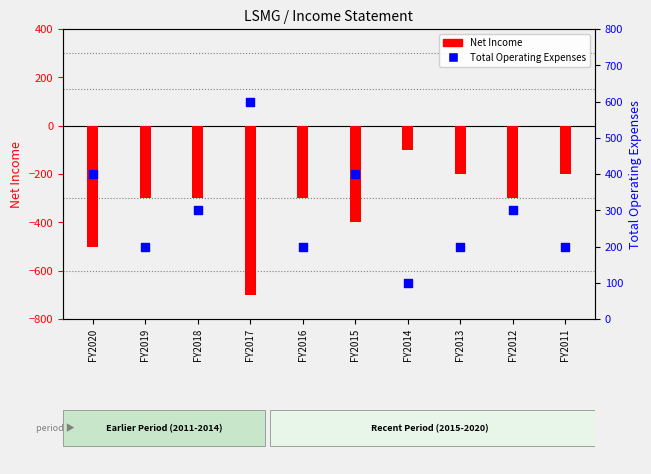

Which series has the largest total across all categories?

Total Operating Expenses